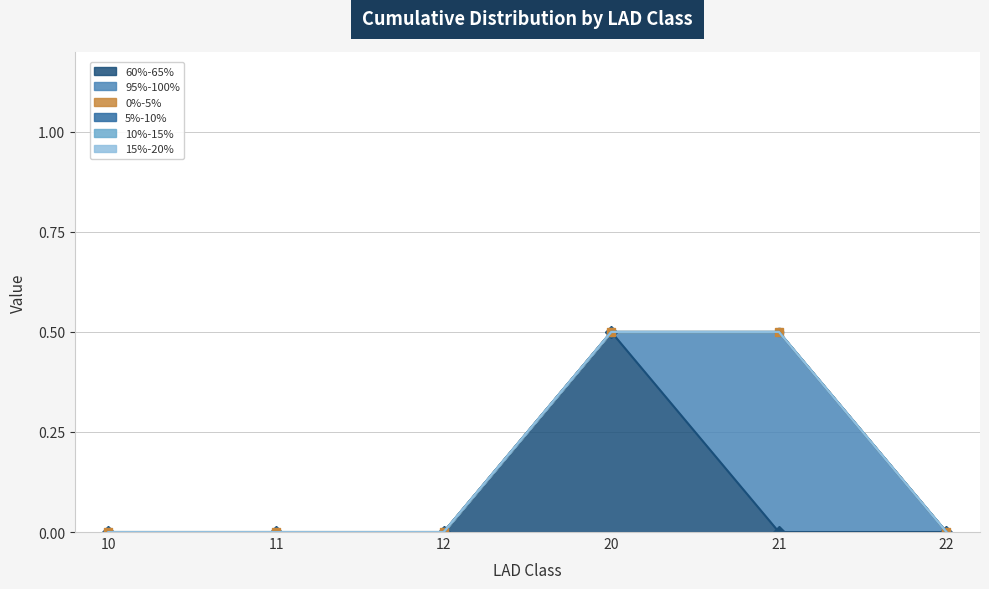

True or false: 15%-20% has more than 1 interior local peaks.

False